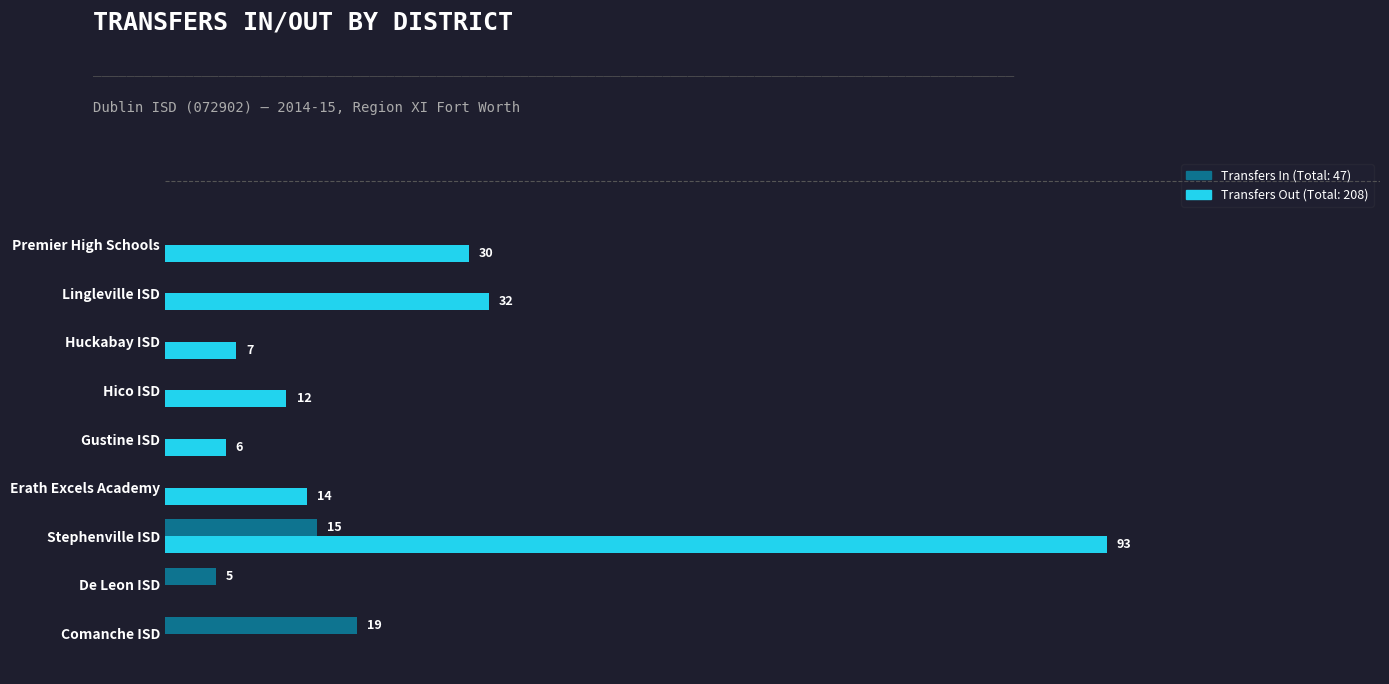

At which category is the sum across all series the highest?

Stephenville ISD